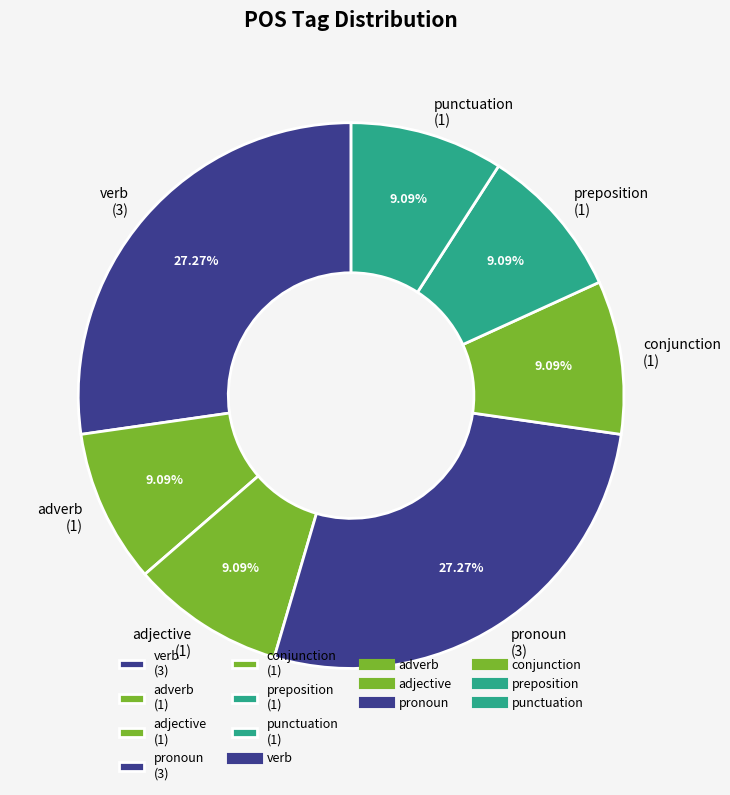

Is the sum of preposition (1) and adjective (1) greater than half?

No